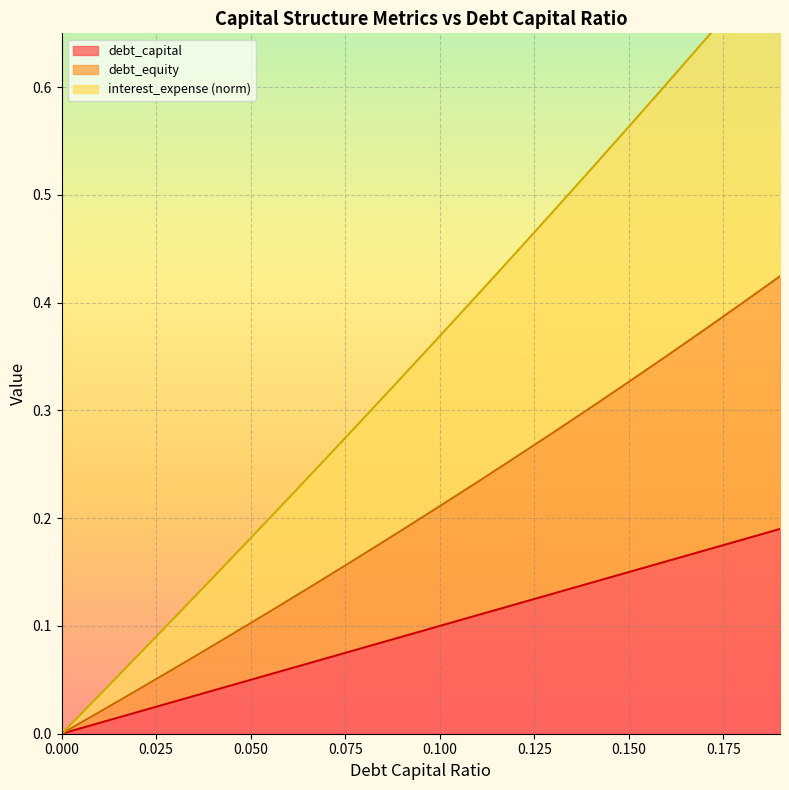

What is the difference between the maximum and second lowest values in the debt_equity series?

0.4